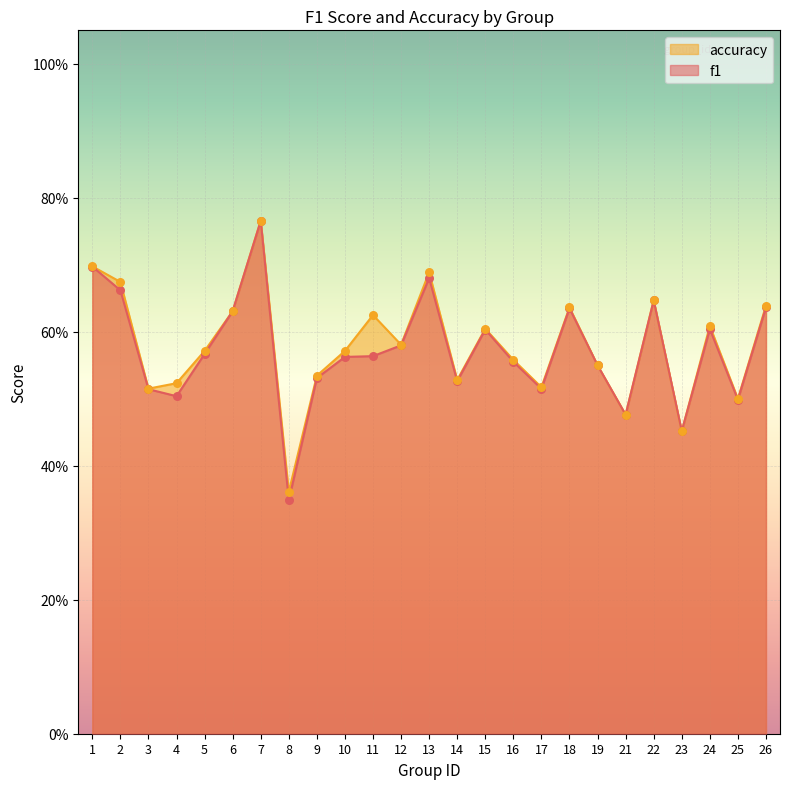

At how many categories does at least one series exceed 0?

25